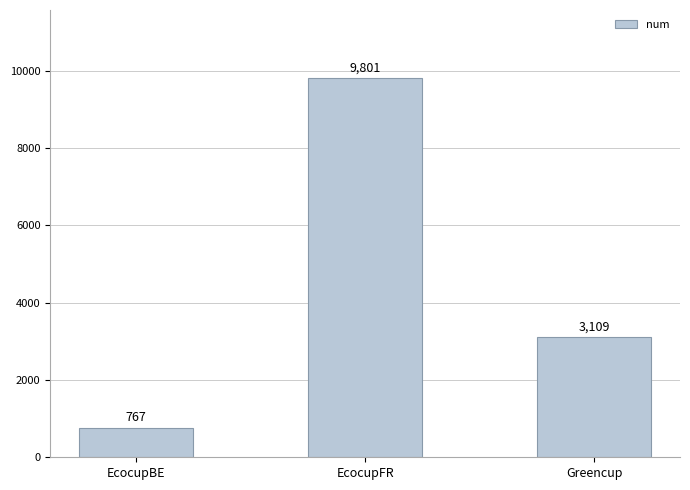

Reading left to right, list all the values displayed in this chart.

767	9801	3109